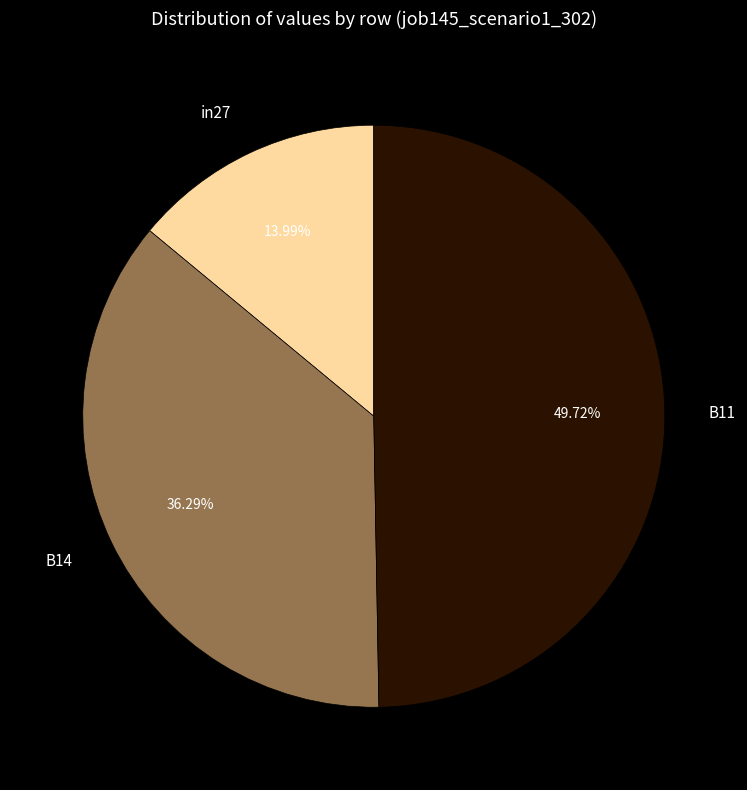

To the nearest percent, what percentage of the pie is in27?

14%